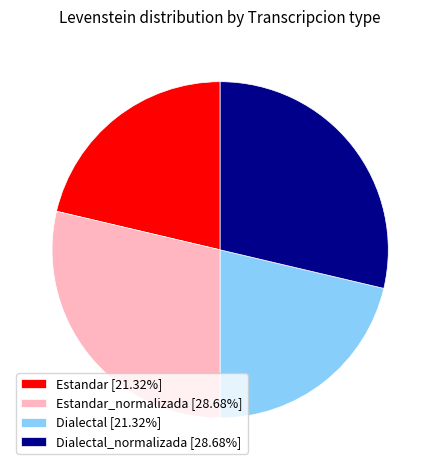

Do Dialectal [21.32%] and Estandar [21.32%] together represent more than half of the pie?

No